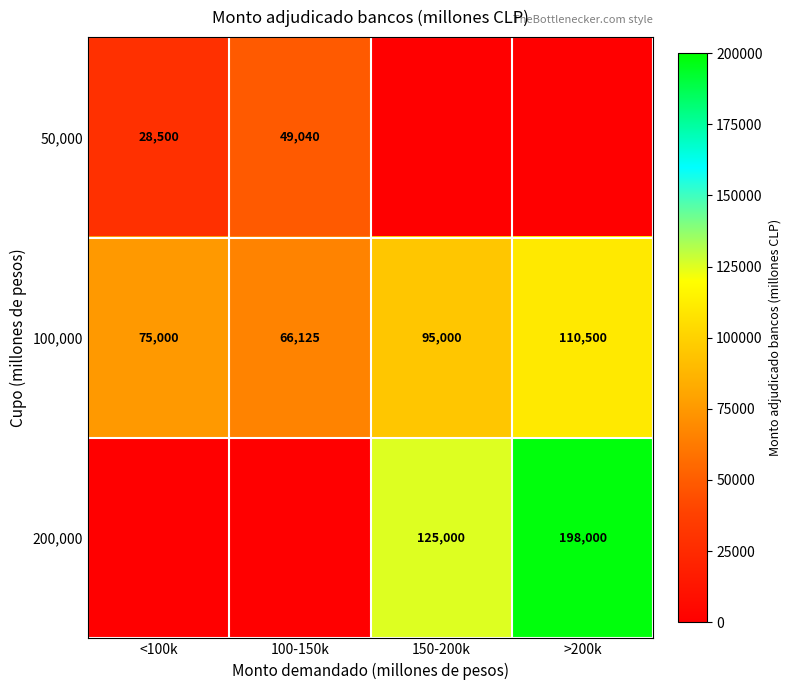

What is the spread (max minus min) of values at <100k?

75000